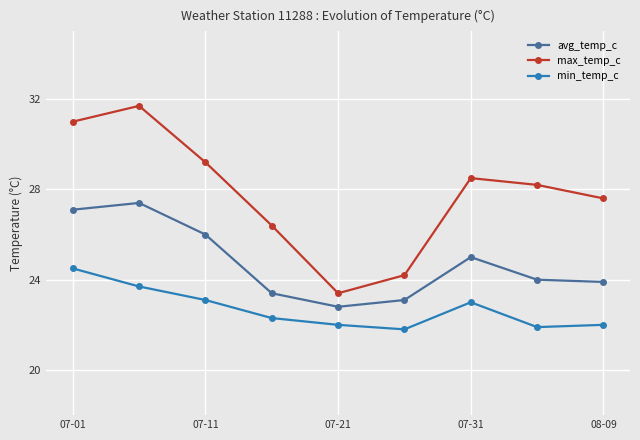

How many categories are shown in the chart?

9